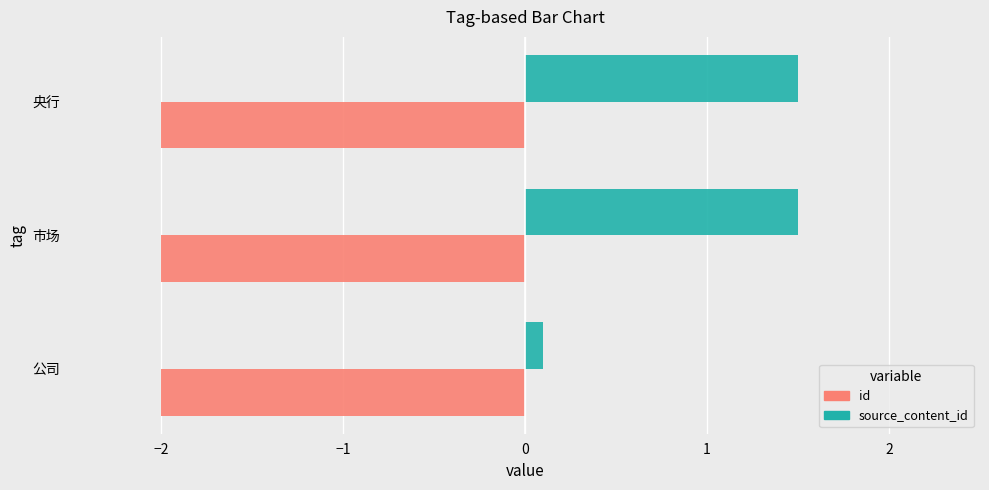

Which series changed the most between 公司 and 市场?

source_content_id